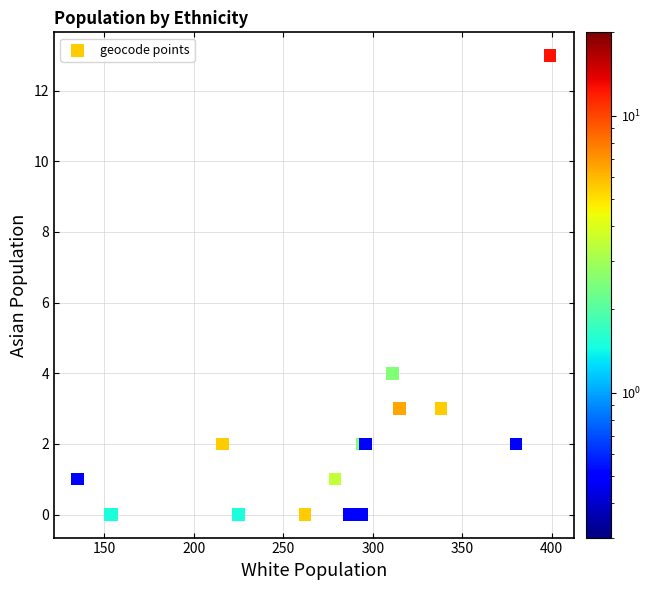

What Y value in the scatter plot is closest to 6?

4